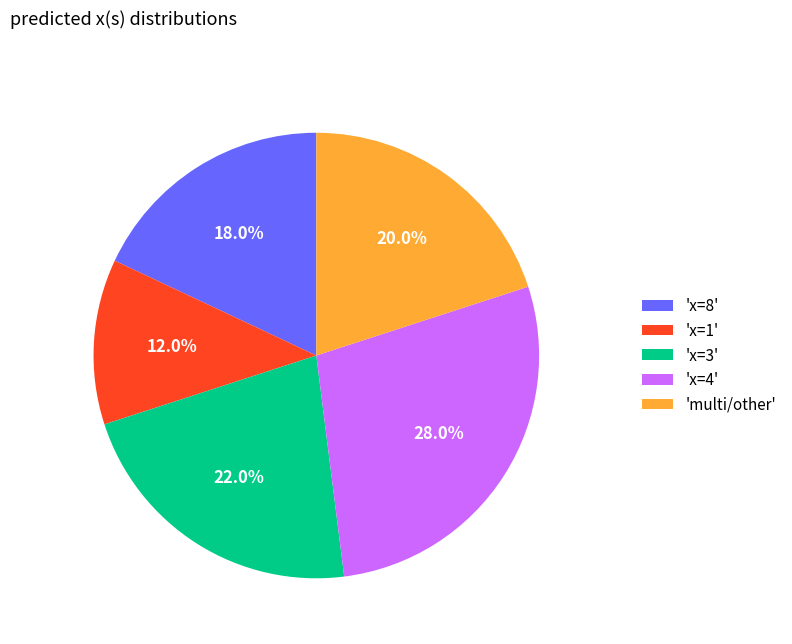

How many slices are in this pie chart?

5